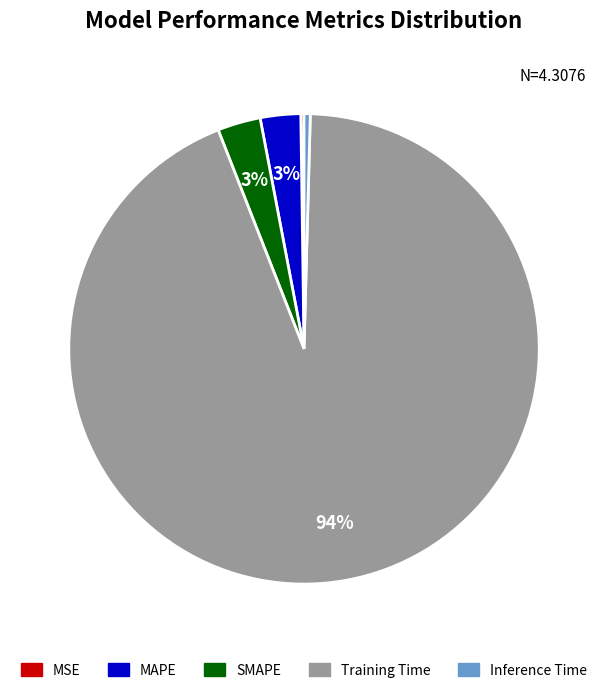

True or false: SMAPE accounts for 3% of the total.

True